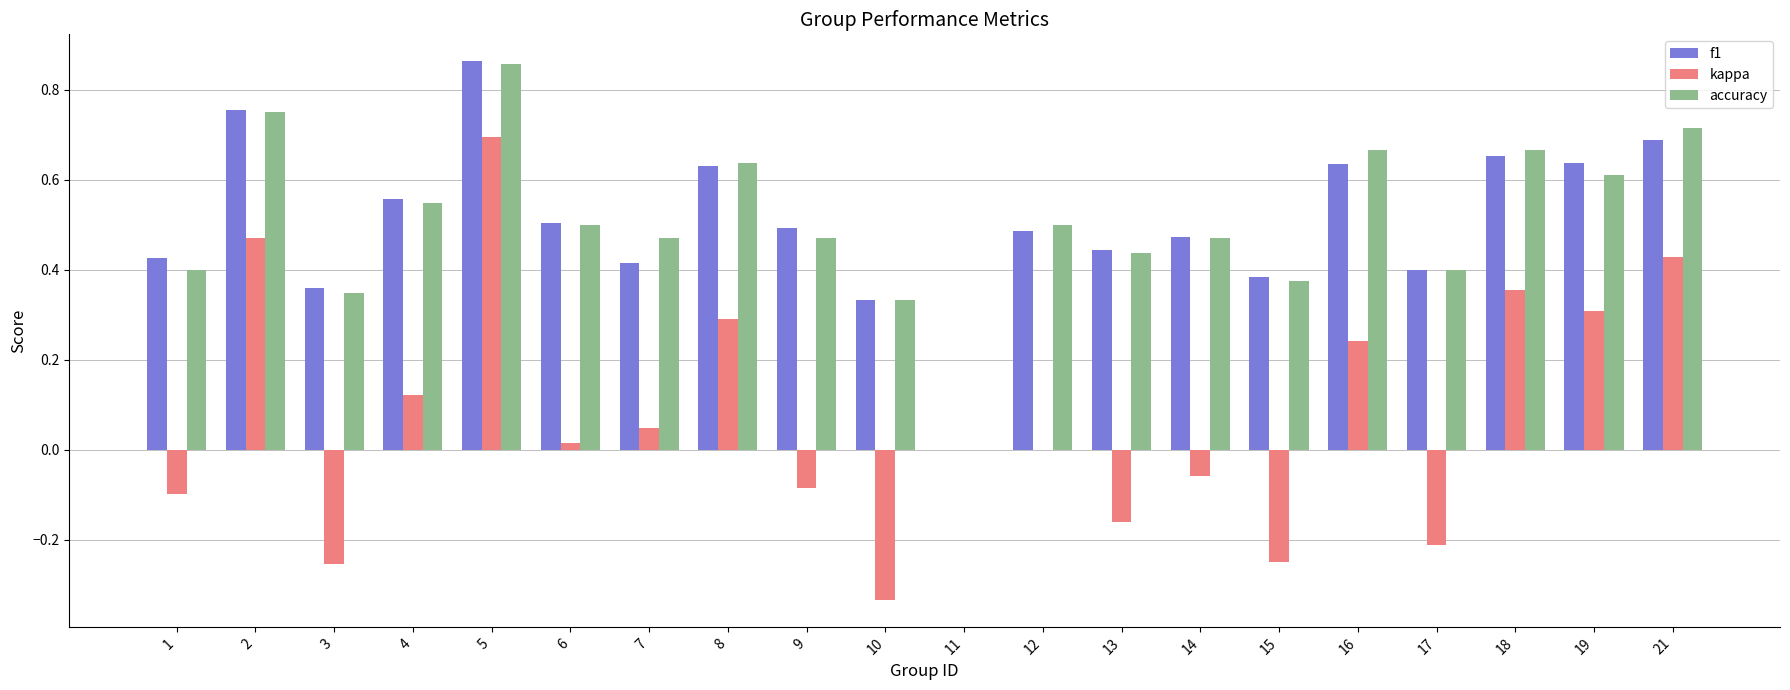

At which label does f1 reach its peak?

5